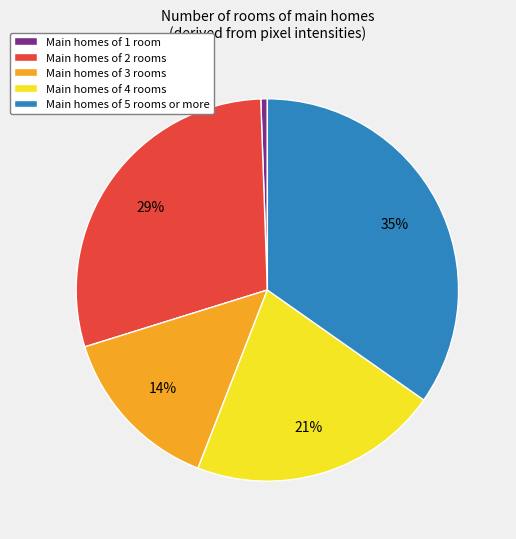

Count the number of slices in the pie.

5